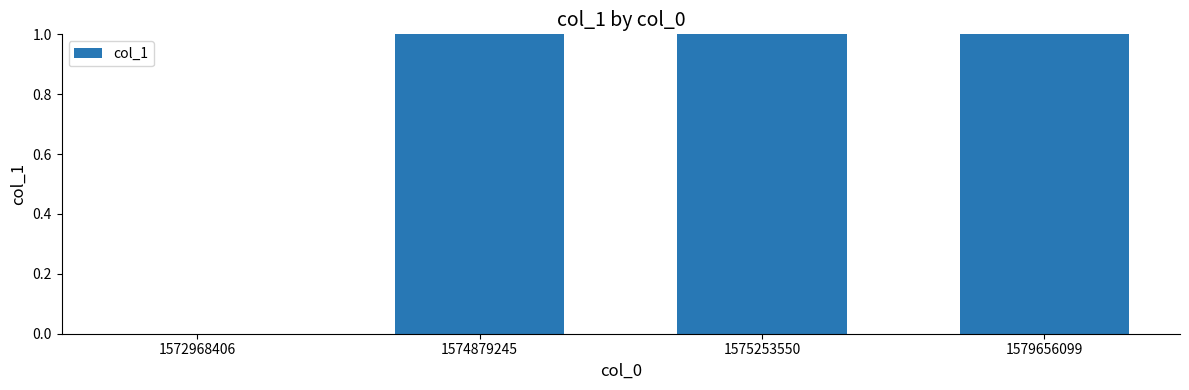

List the labels in order of value, smallest first.

1572968406, 1574879245, 1575253550, 1579656099